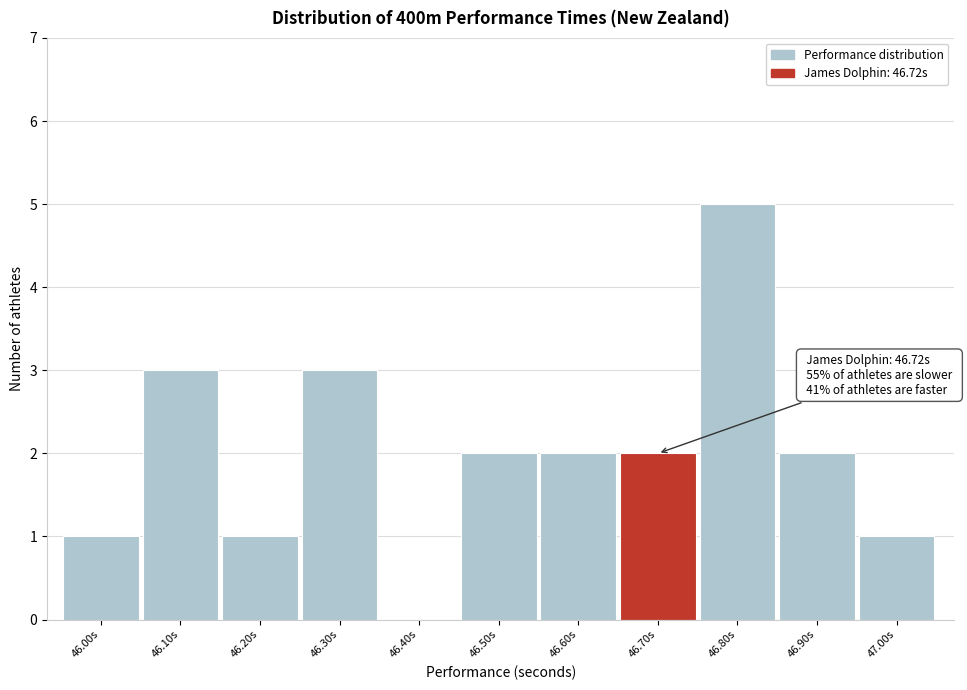

Reading left to right, list all the values displayed in this chart.

46.00s=1	46.10s=3	46.20s=1	46.30s=3	46.40s=0	46.50s=2	46.60s=2	46.70s=2	46.80s=5	46.90s=2	47.00s=1